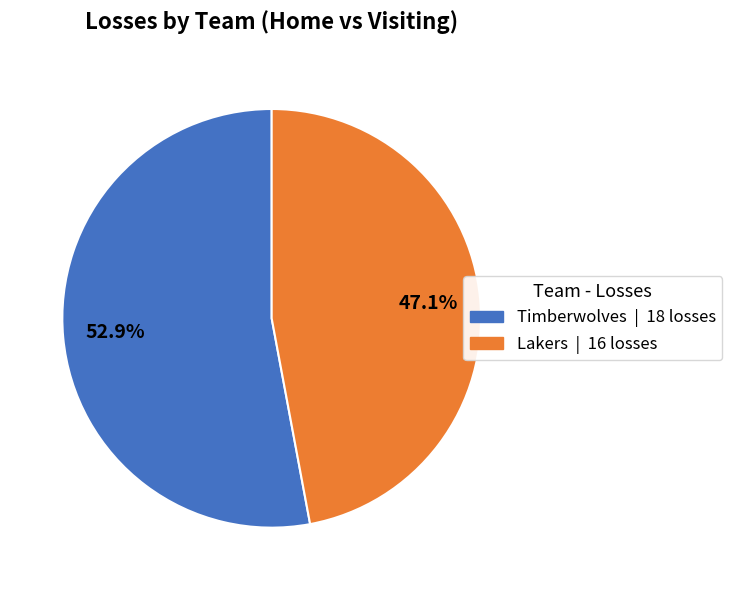

How many segments does this pie chart have?

2